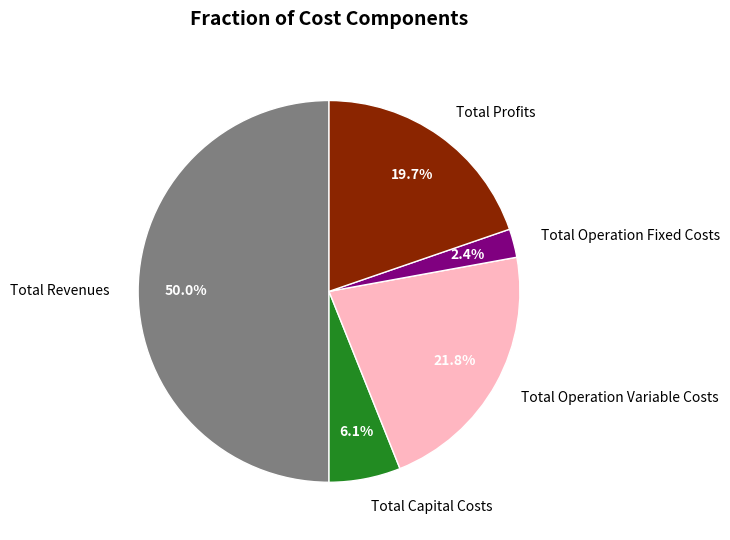

The Total Profits slice represents 32% of the pie. True or false?

False